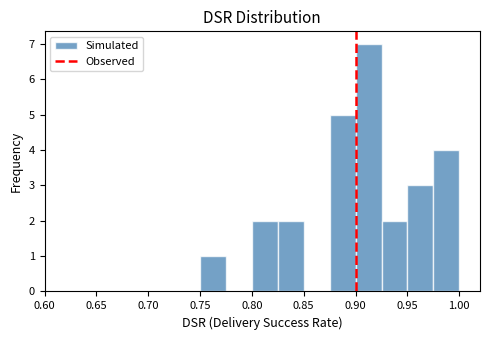

Over which range of the x-axis is the bar tallest?

0.900 to 0.925